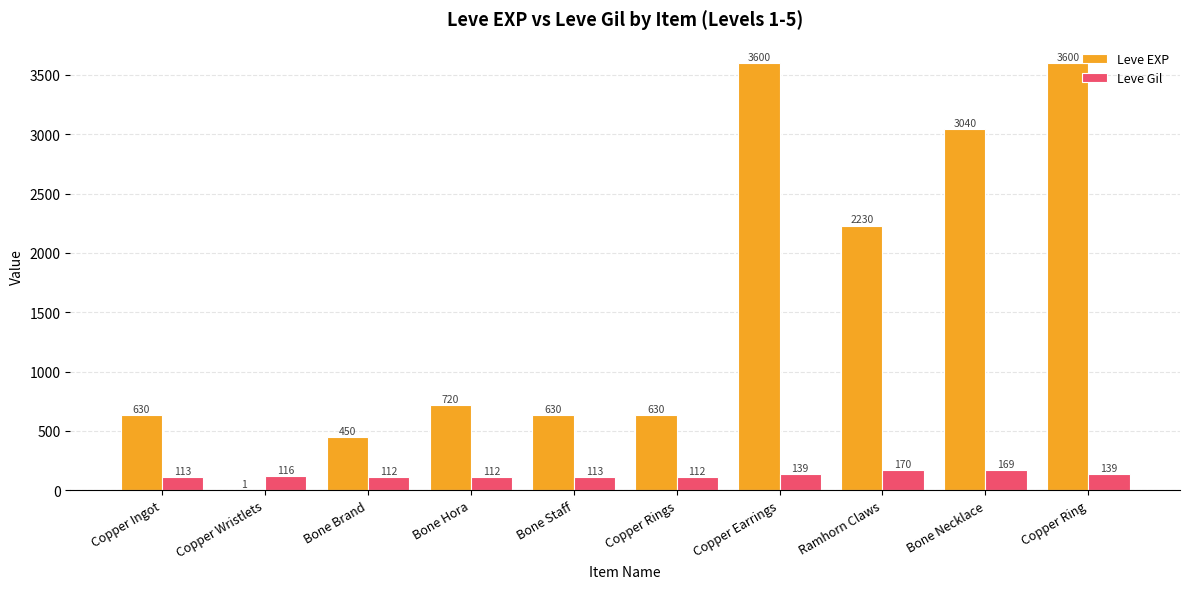

Which series has the widest spread of values?

Leve EXP